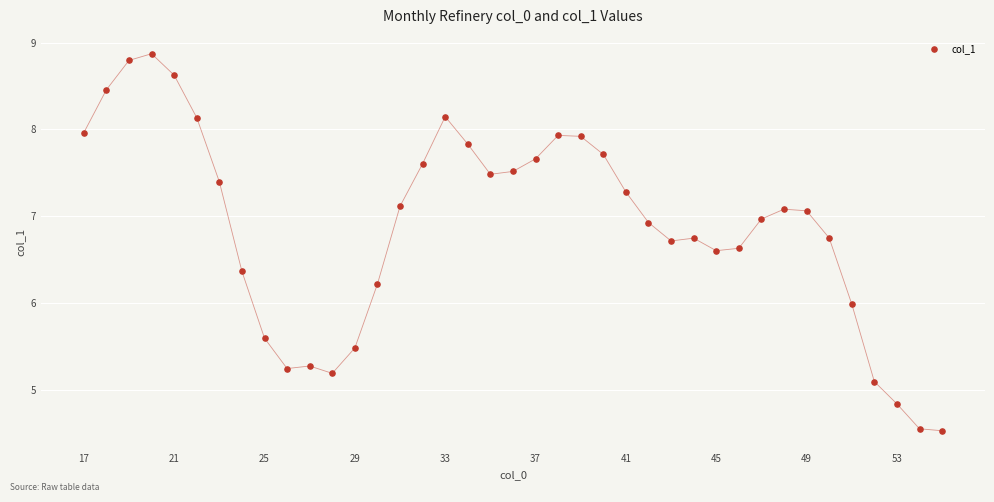

What is the range of X values (max minus min)?

38.0